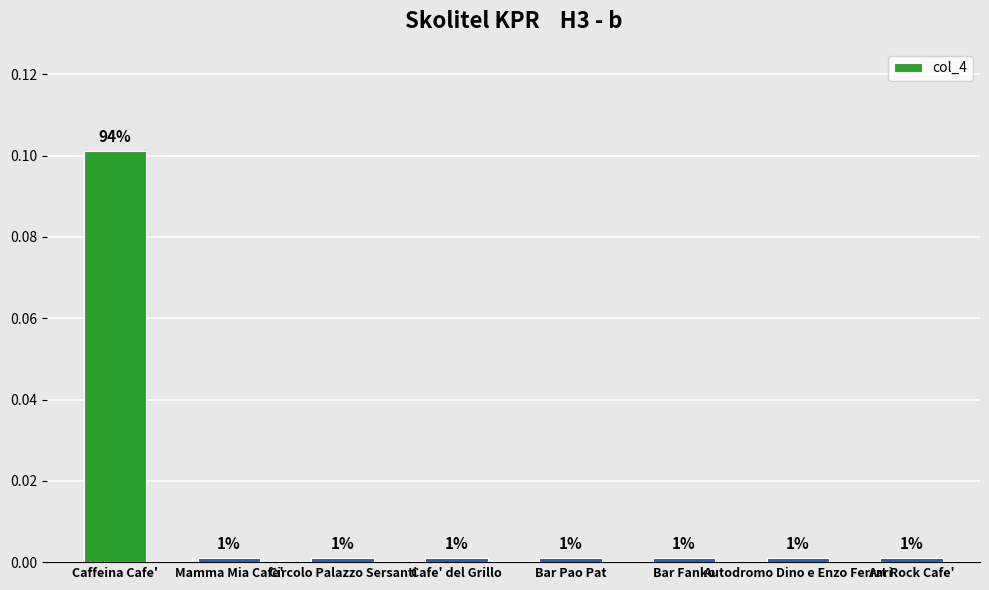

Reading left to right, list all the values displayed in this chart.

Caffeina Cafe'=0.1	Mamma Mia Cafe'=0.0	Circolo Palazzo Sersanti=0.0	Cafe' del Grillo=0.0	Bar Pao Pat=0.0	Bar Fanko=0.0	Autodromo Dino e Enzo Ferrari=0.0	Art Rock Cafe'=0.0